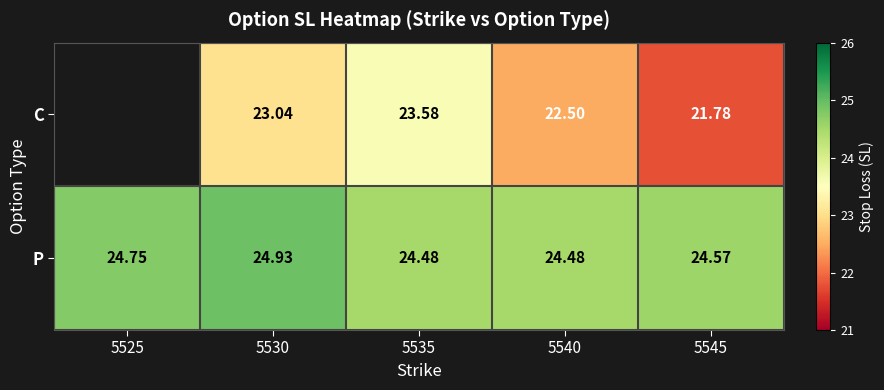

Which series changed the most between 5535 and 5545?

C